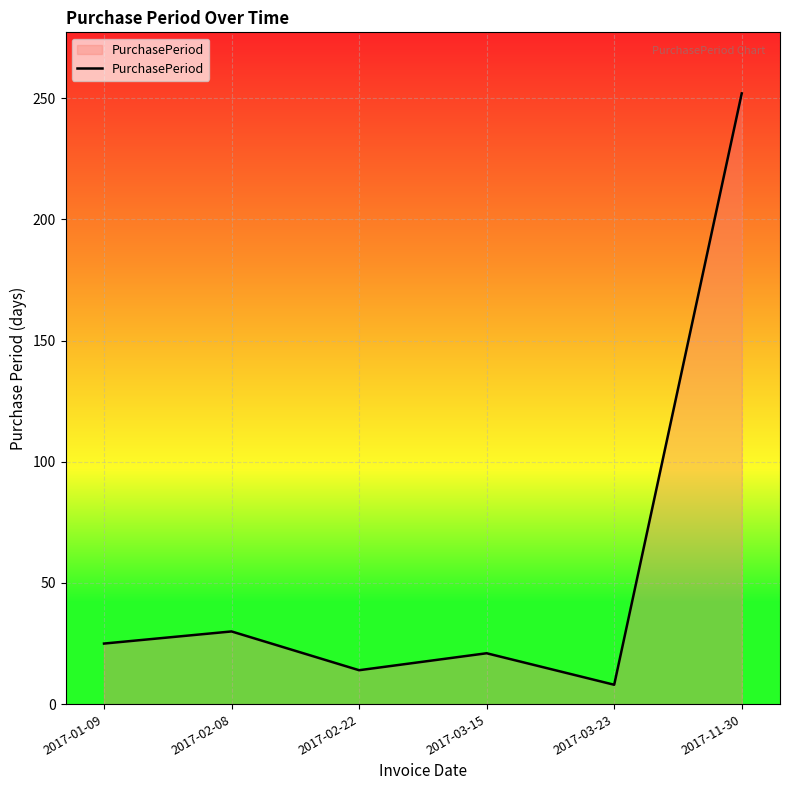

True or false: there are more than 0 points higher than both neighbors.

True